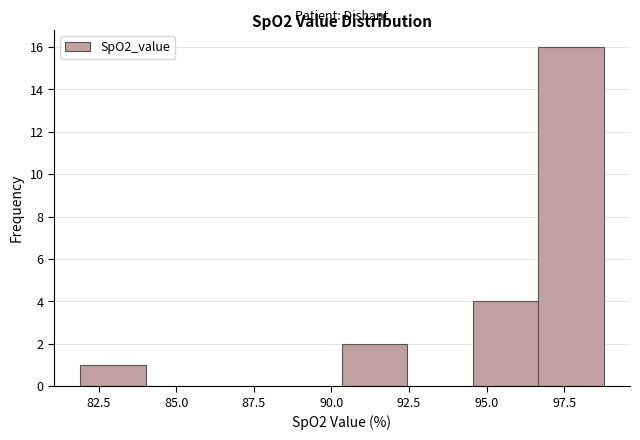

What is the height of the bar covering 96.5 to 99.0 on the x-axis? Neither the bar edges nor the heights are printed on the chart, so give them approximately, as read against the axes.

16